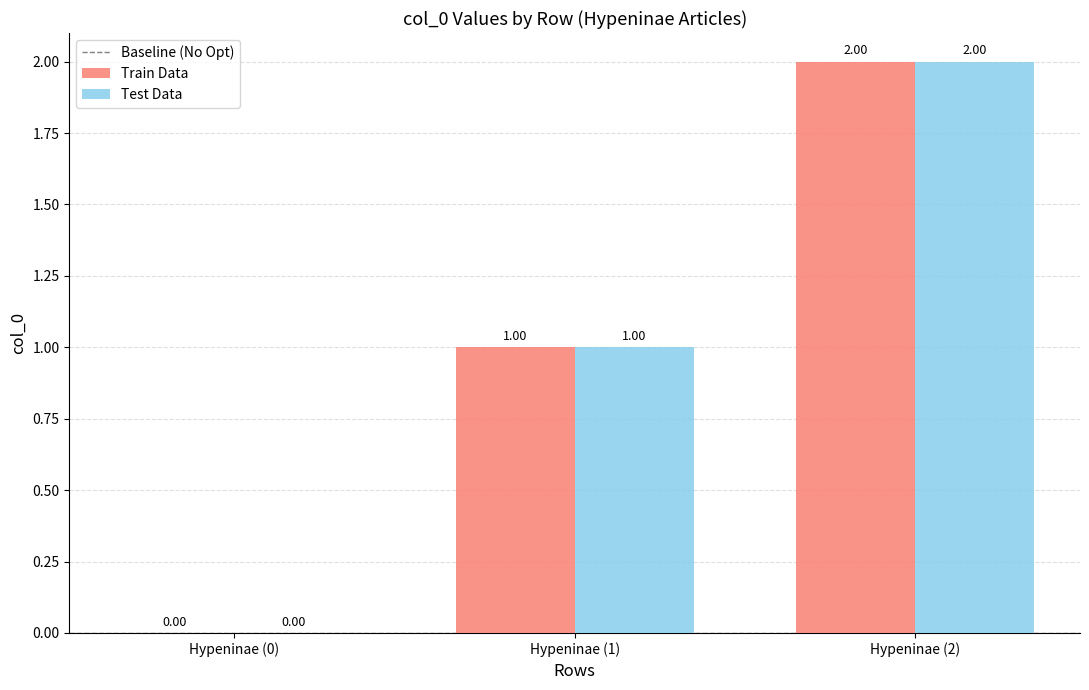

At which category is the sum across all series the highest?

Hypeninae (2)